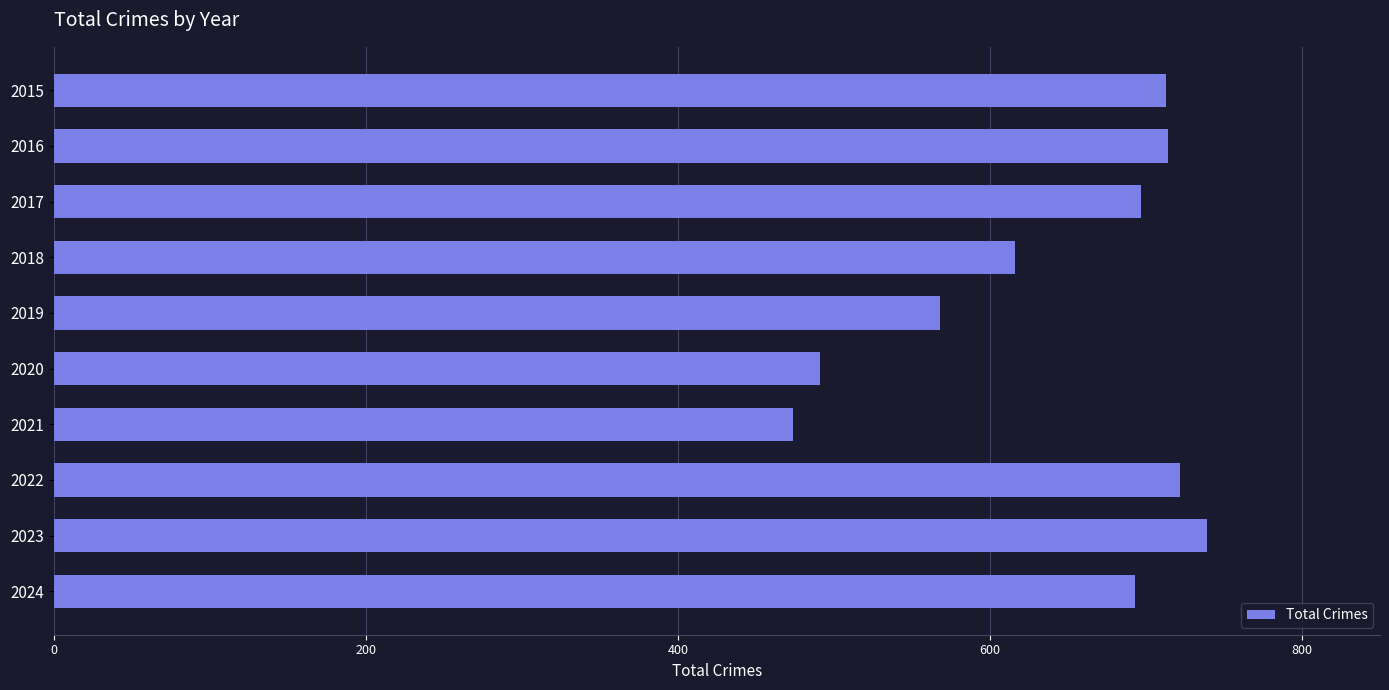

The chart shows a value of 192 at 2017. True or false?

False